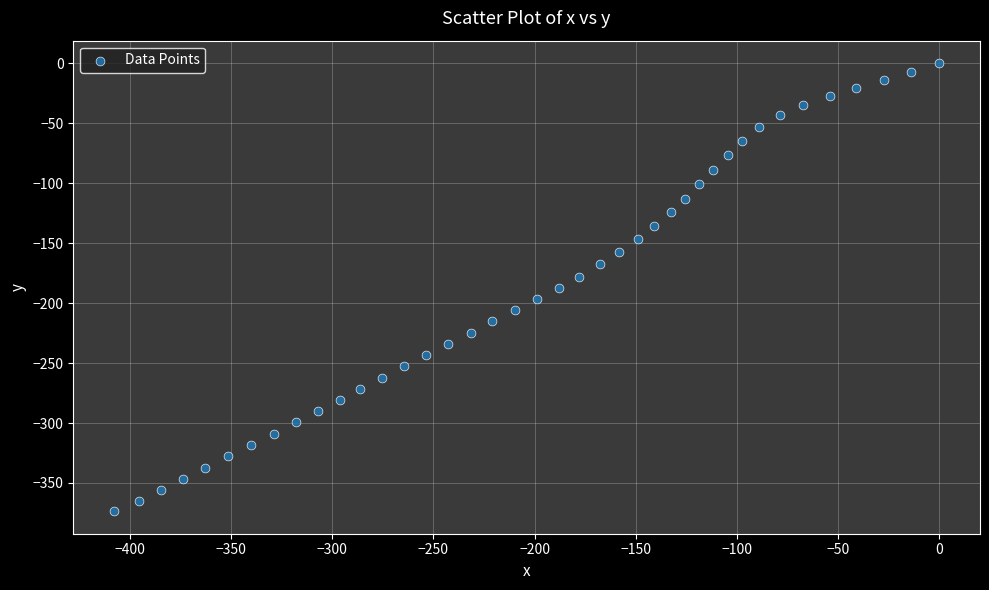

What is the range of Y values (max minus min)?

373.6